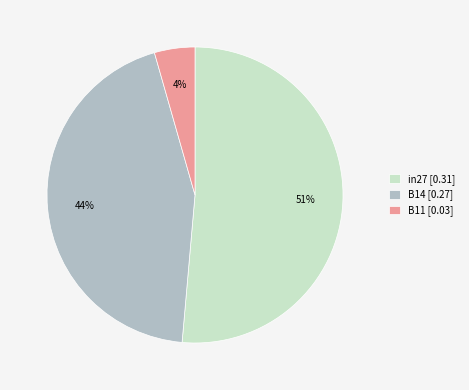

Is it true that B14 is 51% of the pie?

False